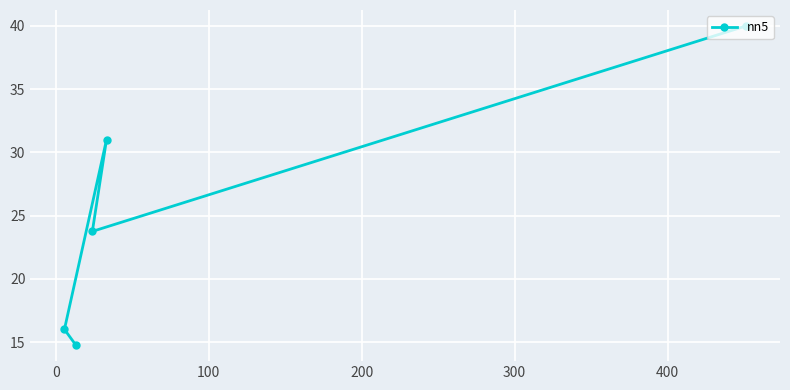

What is the sum of all values?

125.5